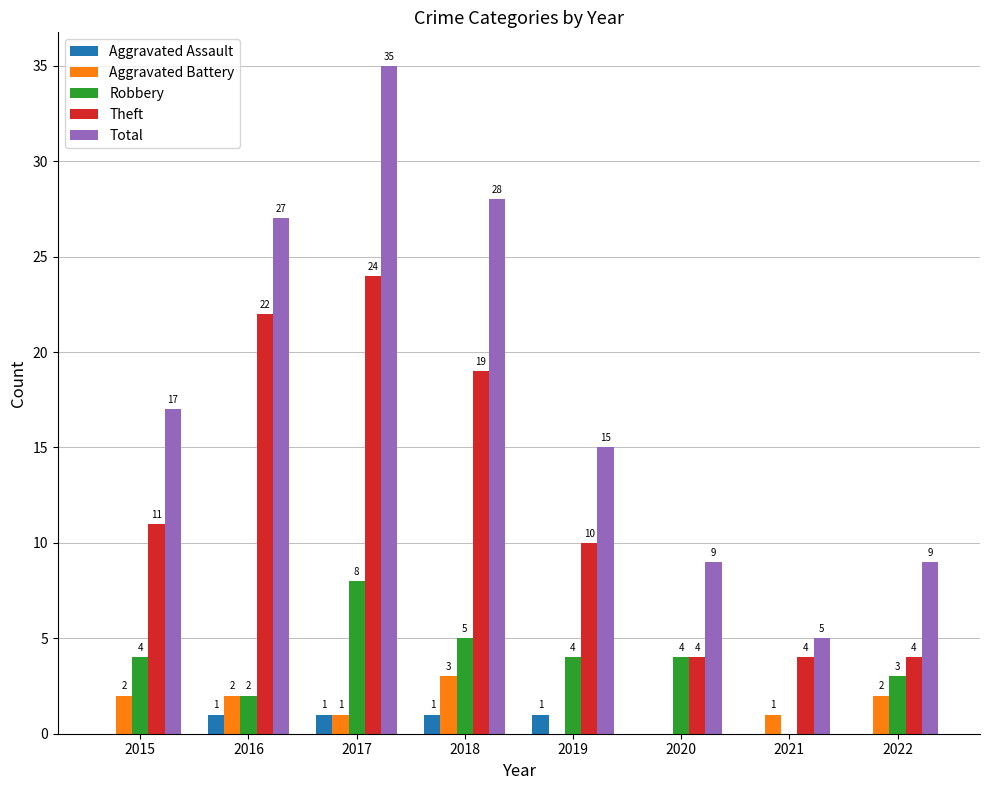

Reading left to right, transcribe all the data shown in this chart.

Aggravated Assault: 0	1	1	1	1	0	0	0
Aggravated Battery: 2	2	1	3	0	0	1	2
Robbery: 4	2	8	5	4	4	0	3
Theft: 11	22	24	19	10	4	4	4
Total: 17	27	35	28	15	9	5	9